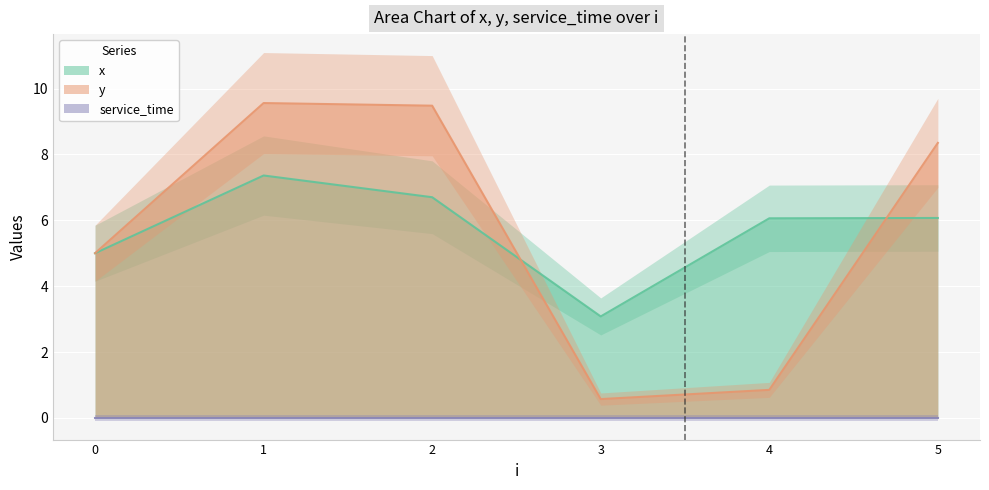

What is the difference between the maximum and minimum values in the y series?

9.0